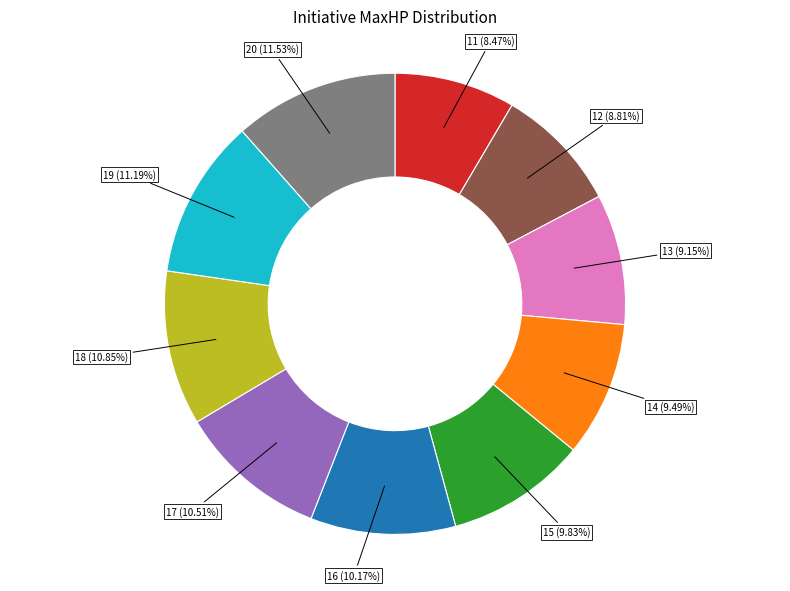

Between 16 and 12, which is larger?

16